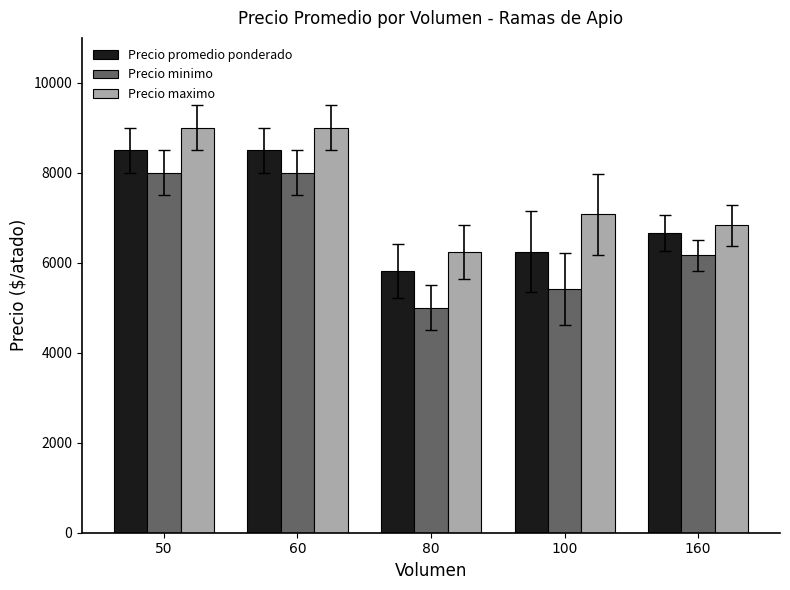

At which label is Precio promedio ponderado closest to 7156?

160